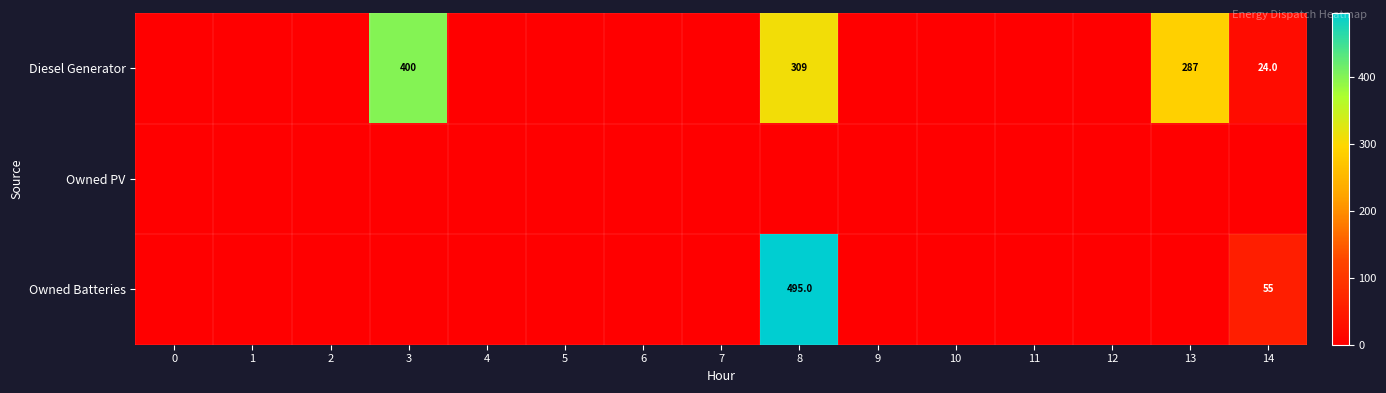

Is it true that Diesel Generator equals 689 at 3?

False